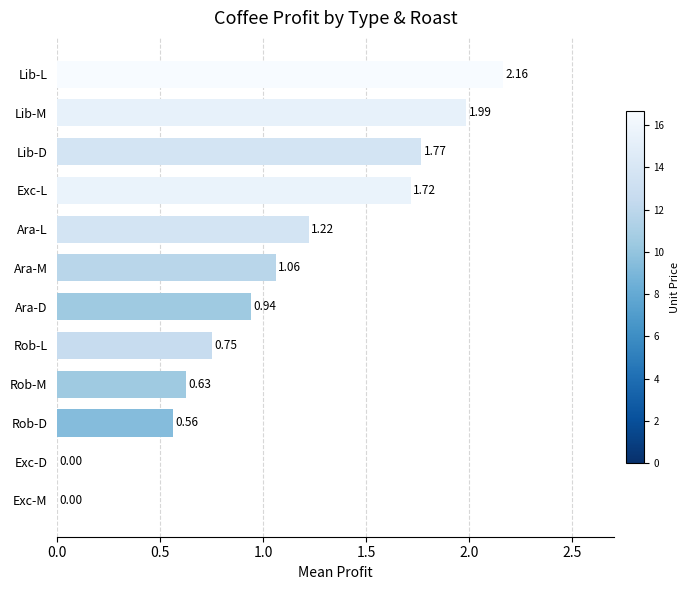

What is the sum of all values?

12.8